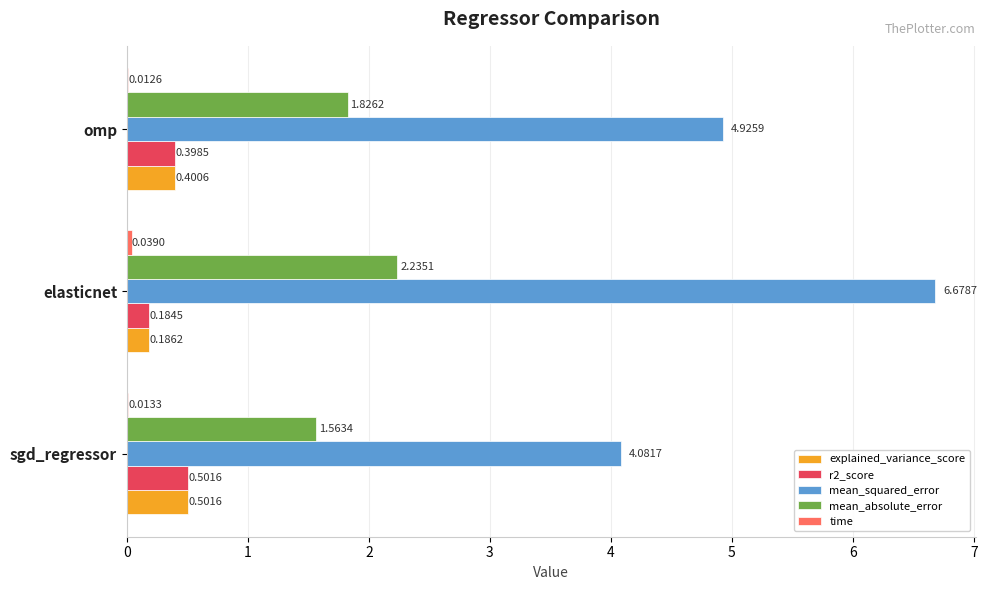

What is the total value across all series at omp?

7.6